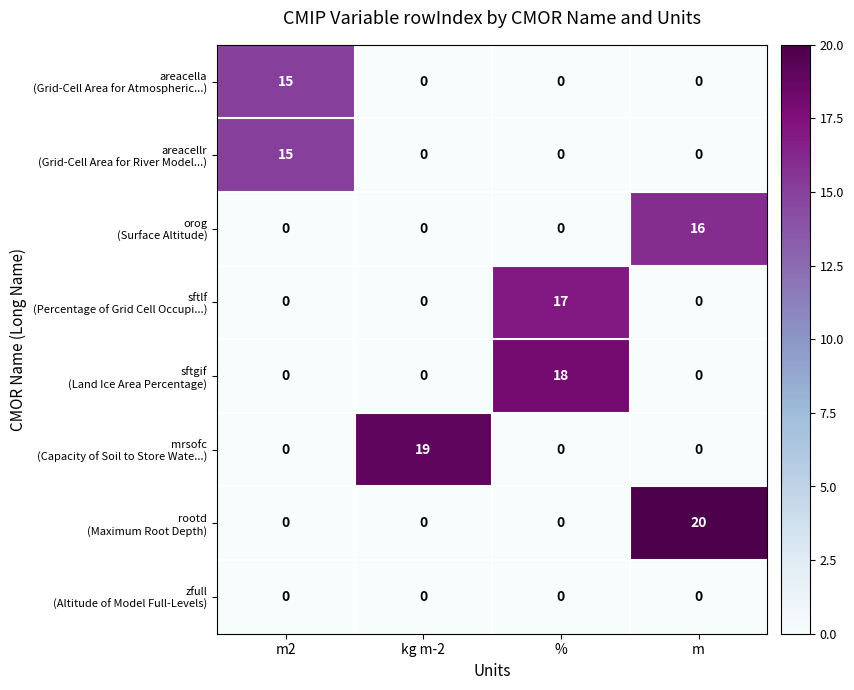

What is the maximum value shown in the chart?

20